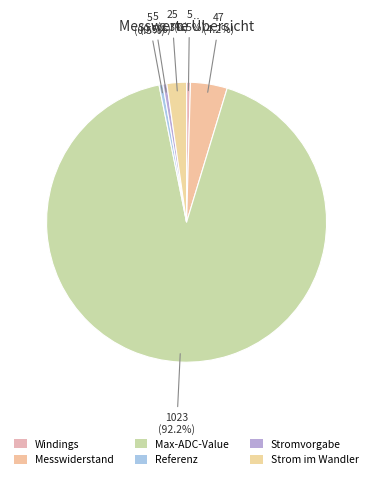

What is the change in value from Windings to Messwiderstand?

+42